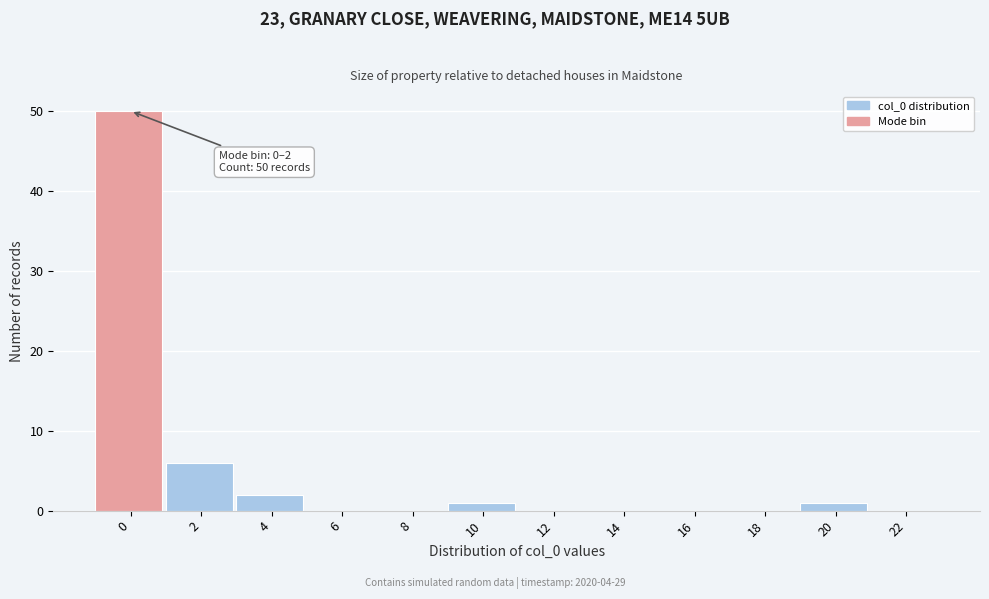

Reading right to left, what are all the values shown in this chart?

22=0	20=1	18=0	16=0	14=0	12=0	10=1	8=0	6=0	4=2	2=6	0=50